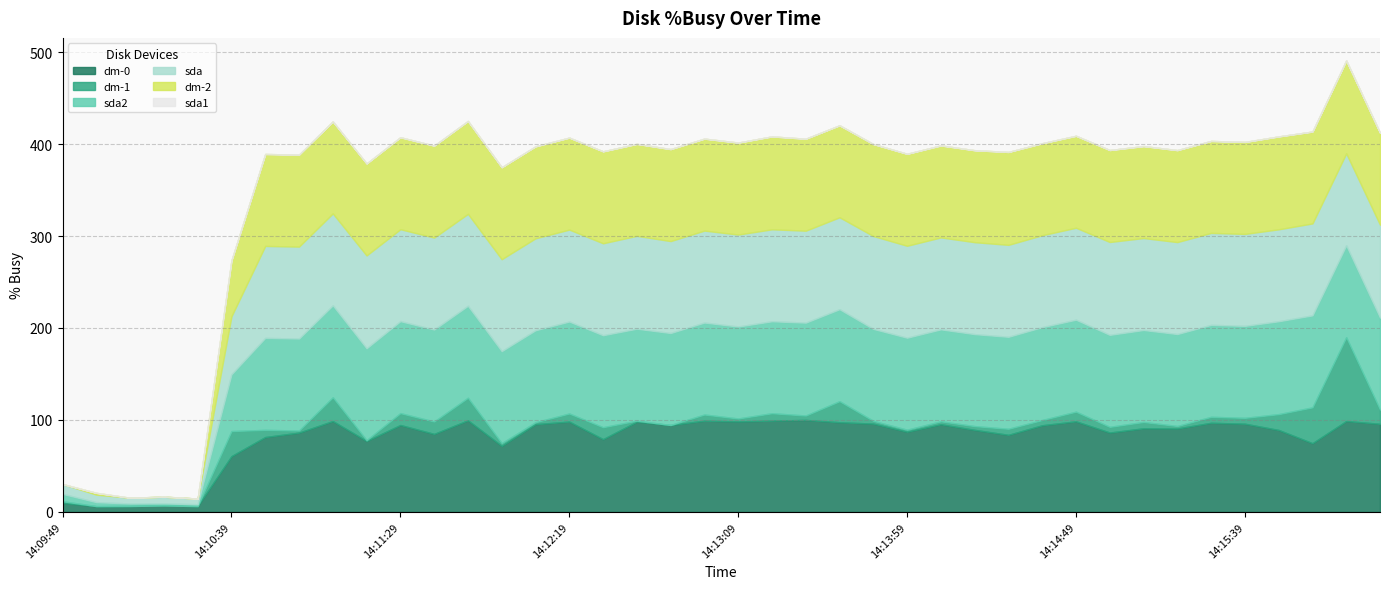

At which label is sda closest to 53?

14:10:39